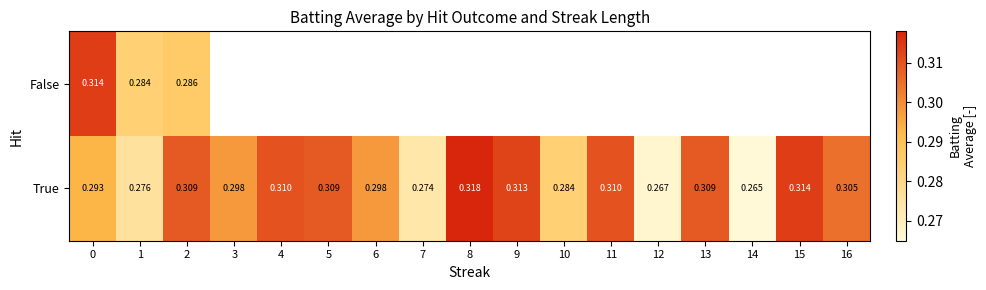

Between 3 and 7, which series saw the biggest shift?

True